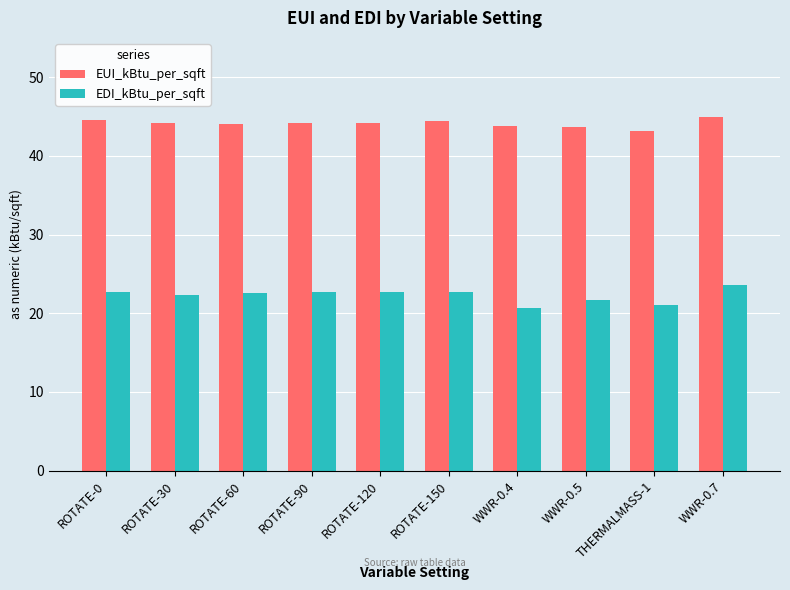

Between ROTATE-150 and WWR-0.4, which series saw the biggest shift?

EDI_kBtu_per_sqft